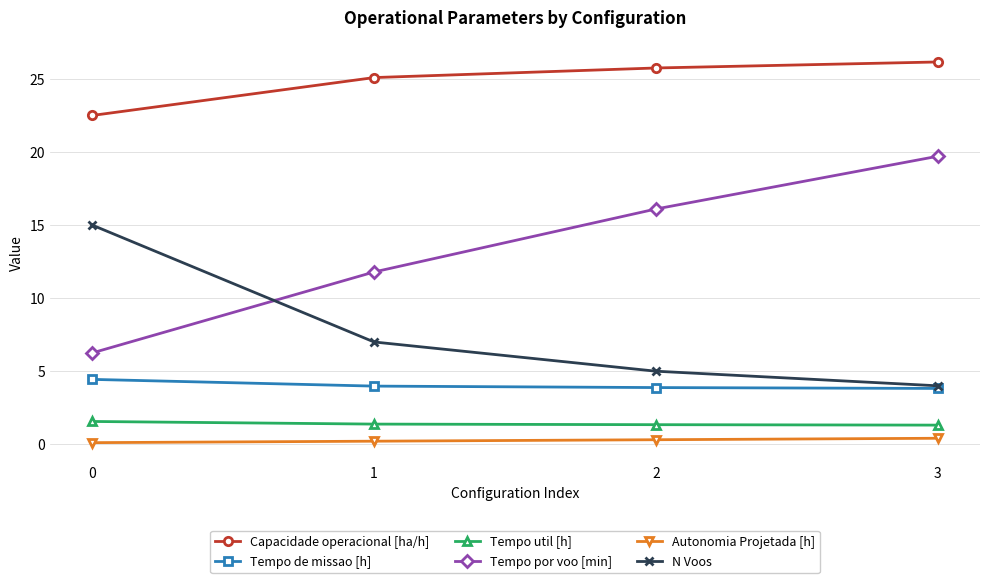

What is the total value across all series at 3?

55.4